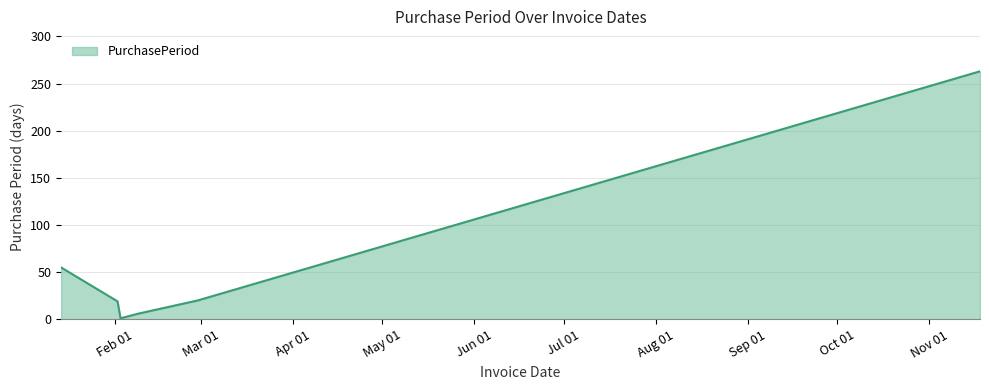

True or false: the data has more than 2 interior local peaks.

False